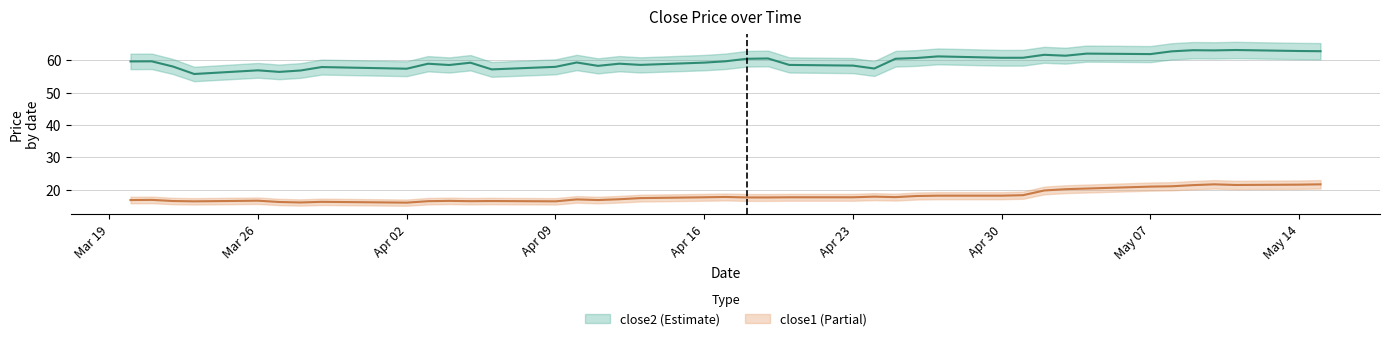

How many data points does each series have?

40